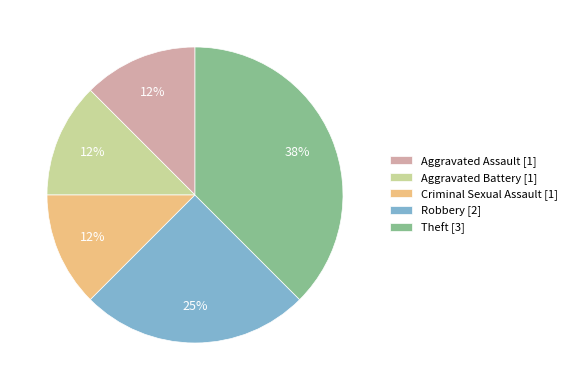

Is it true that Aggravated Battery is 12% of the pie?

True